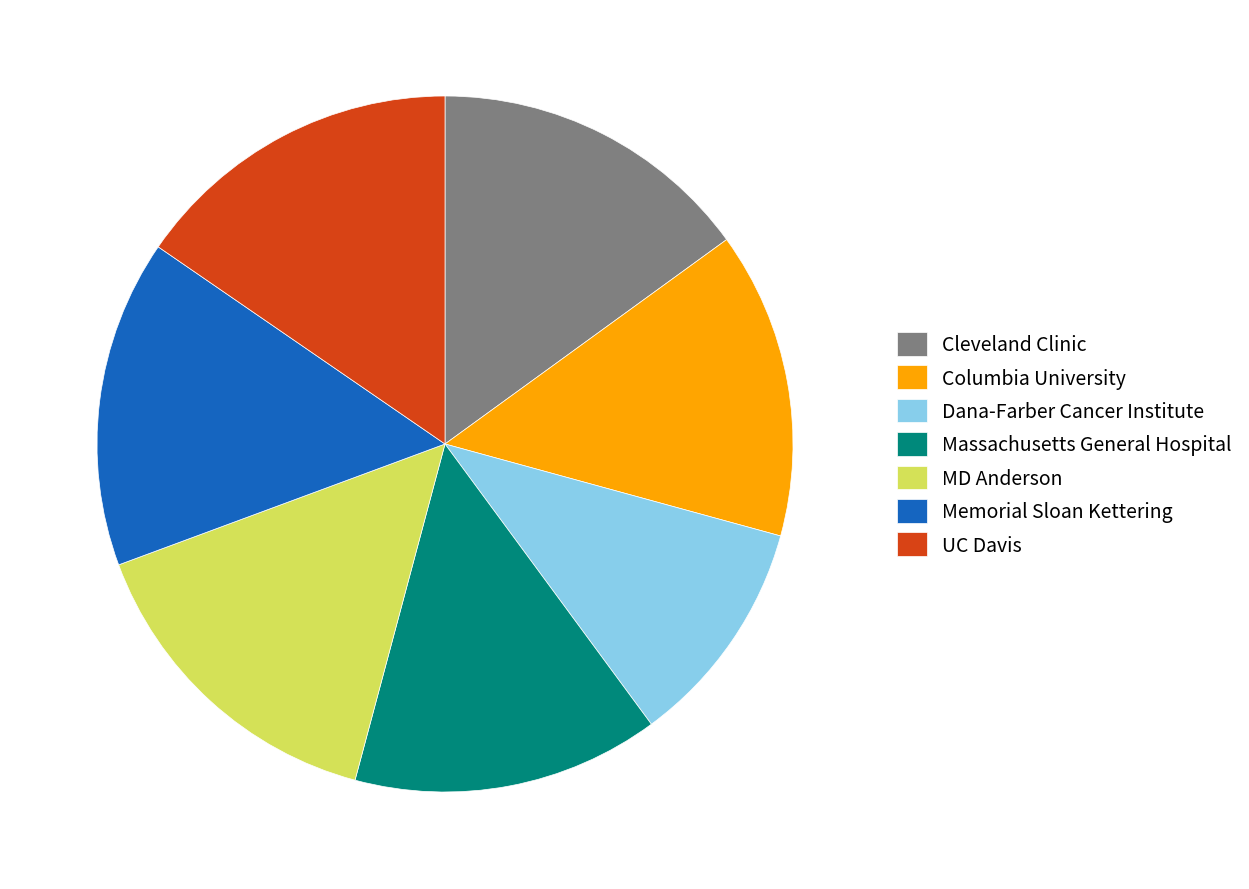

Is it true that Columbia University is 2% of the pie?

False